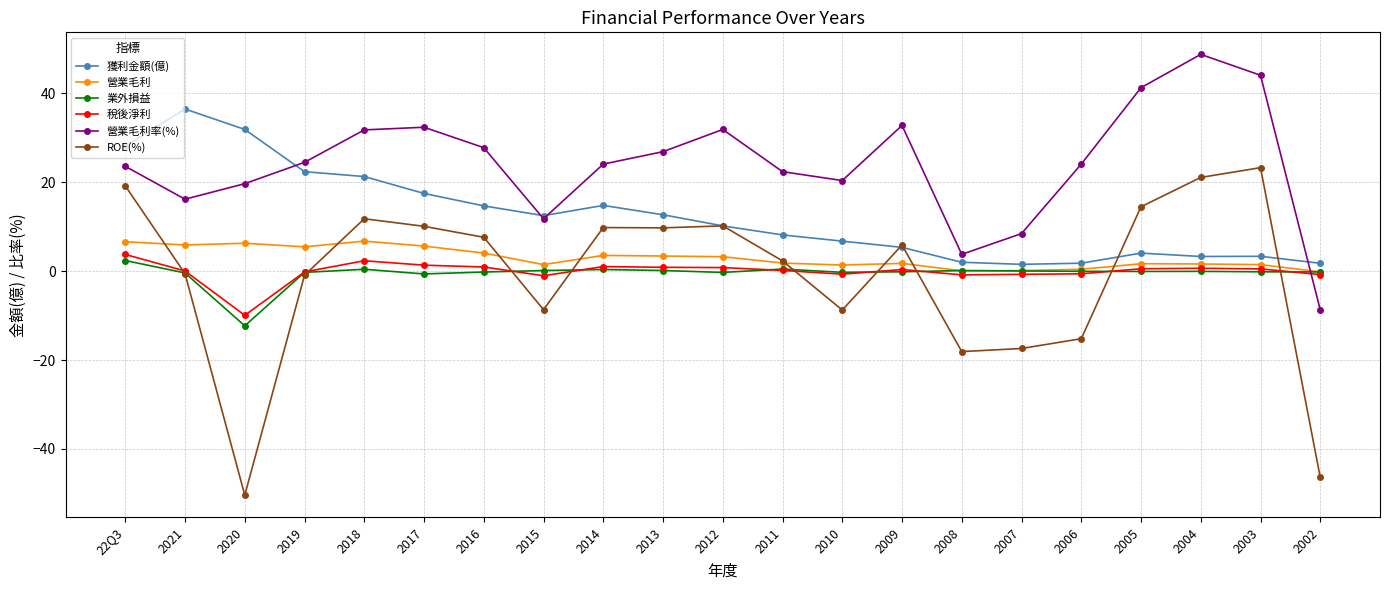

True or false: 獲利金額(億) and 營業毛利 intersect in this chart.

False